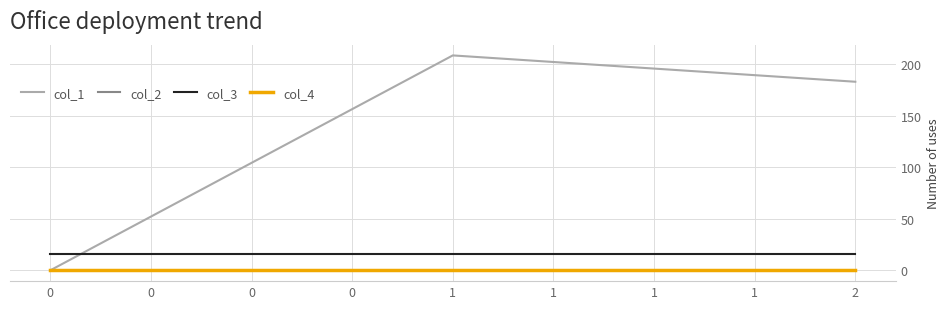

How many lines are shown in the chart?

4